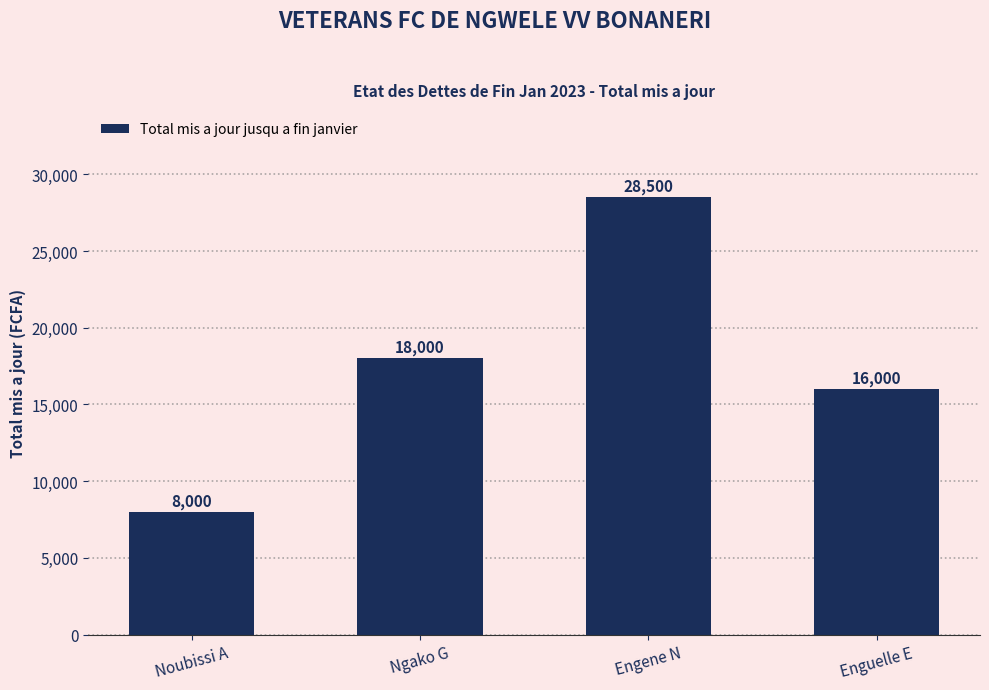

What is the sum of all values?

70500